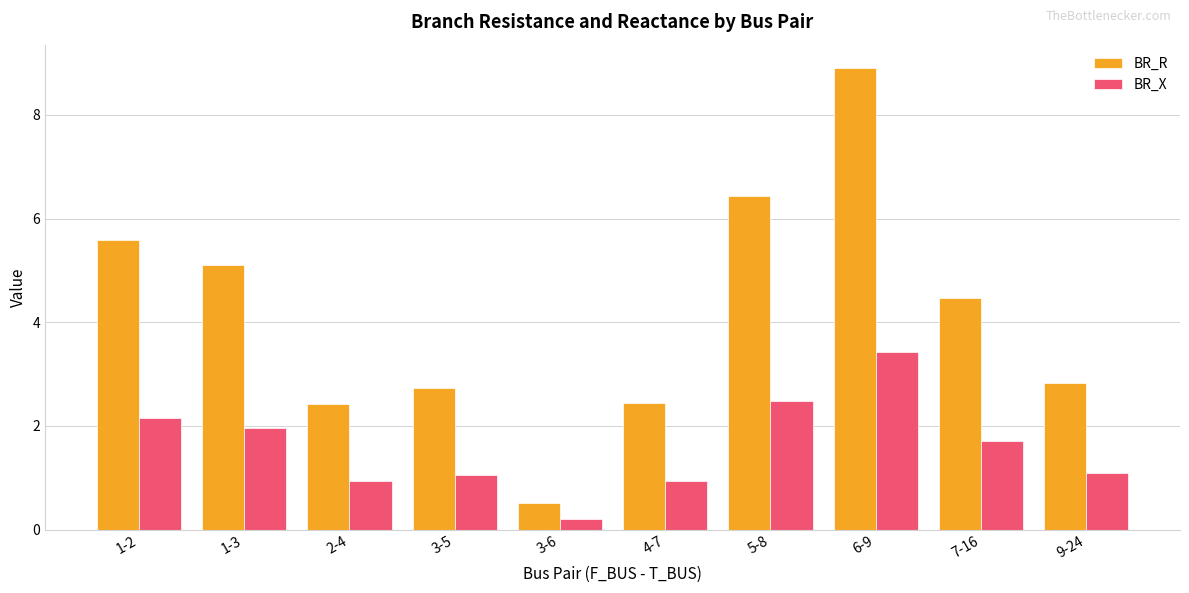

At how many categories does at least one series exceed 6?

2